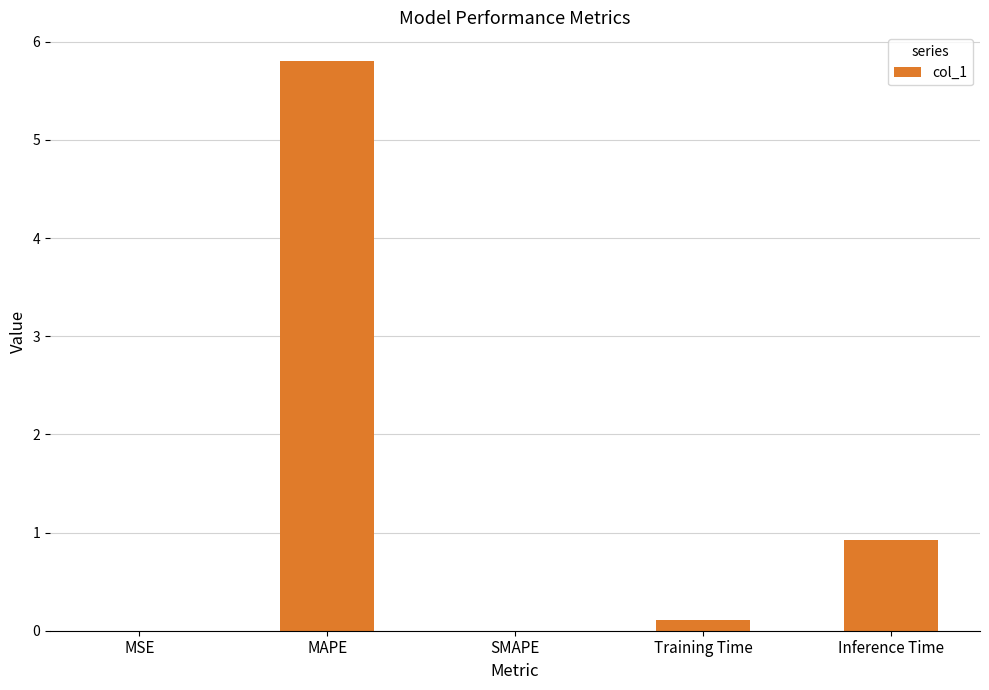

Count the number of categories in the chart.

5